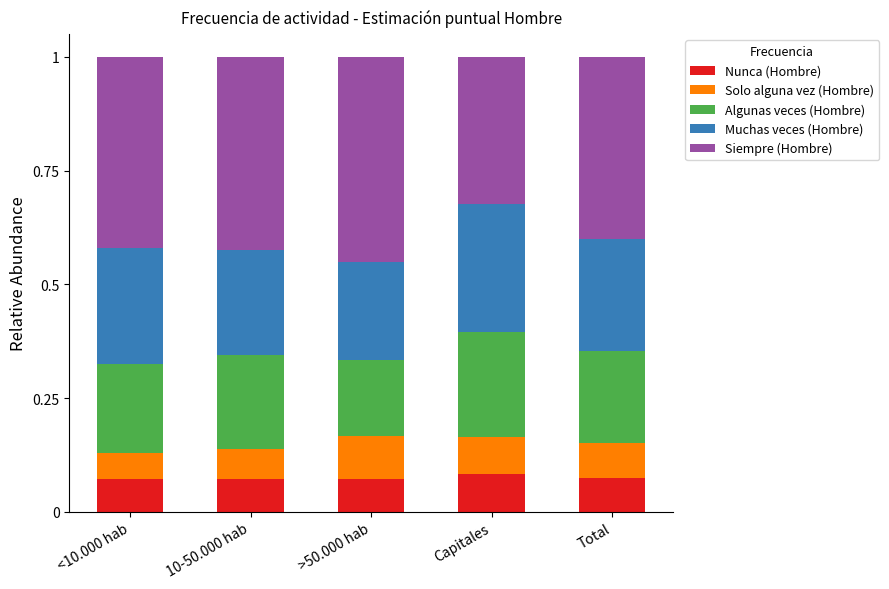

What is the total value across all series at Capitales?

1.0